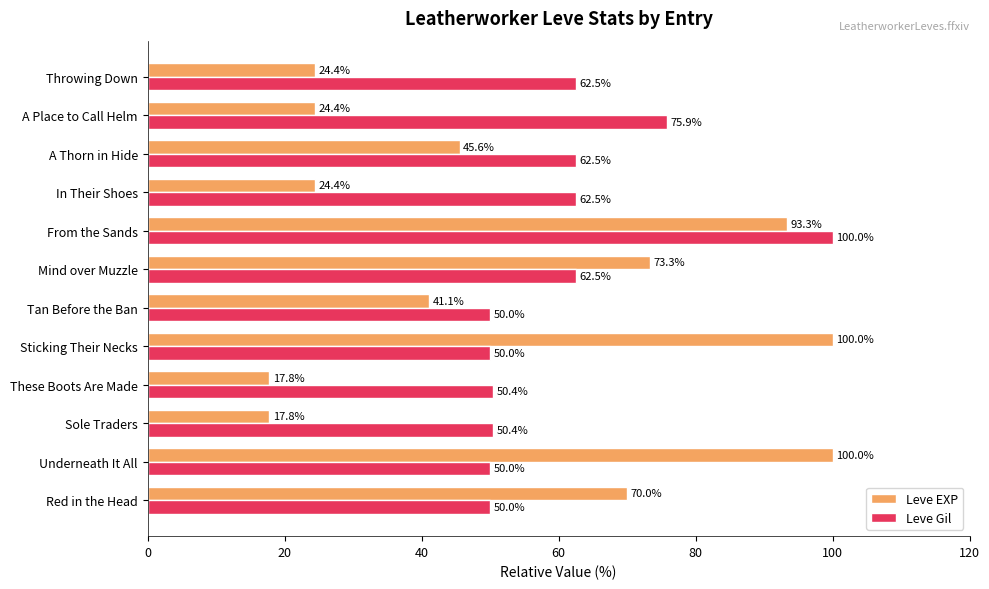

Between Tan Before the Ban and From the Sands, which series saw the biggest shift?

Leve EXP